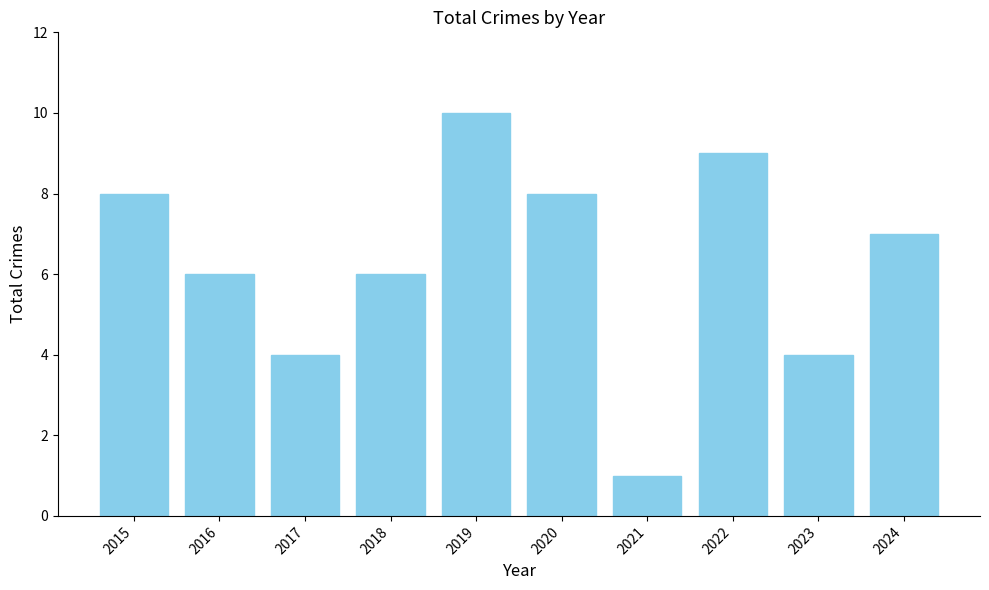

Between 2020 and 2018, which is larger?

2020